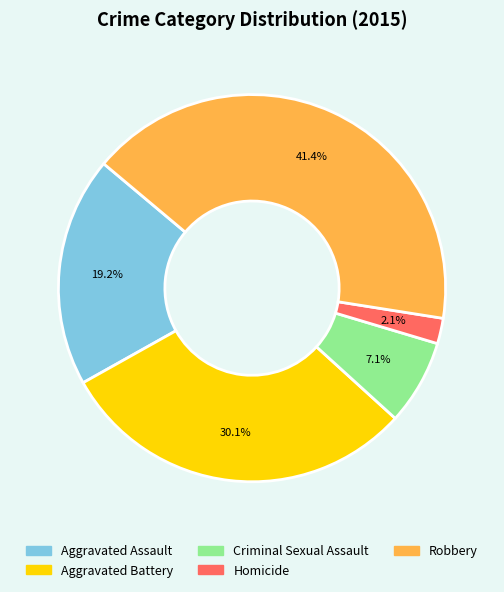

Approximately how many times larger is the value at Aggravated Assault compared to Robbery?

0.5